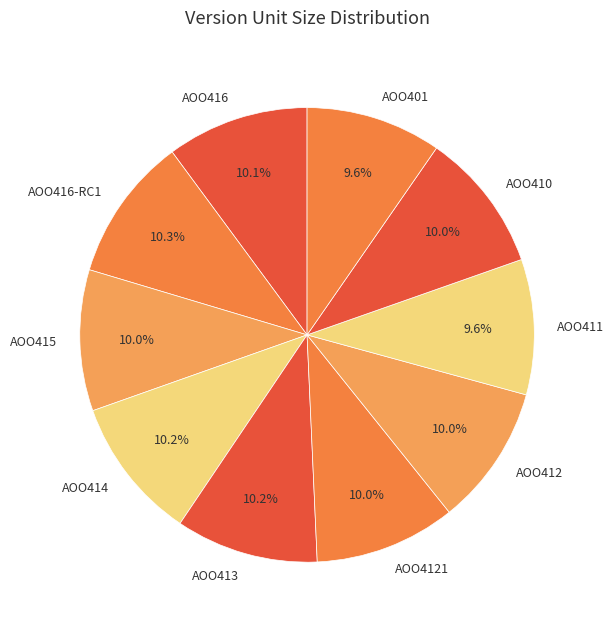

How many slices are in this pie chart?

10